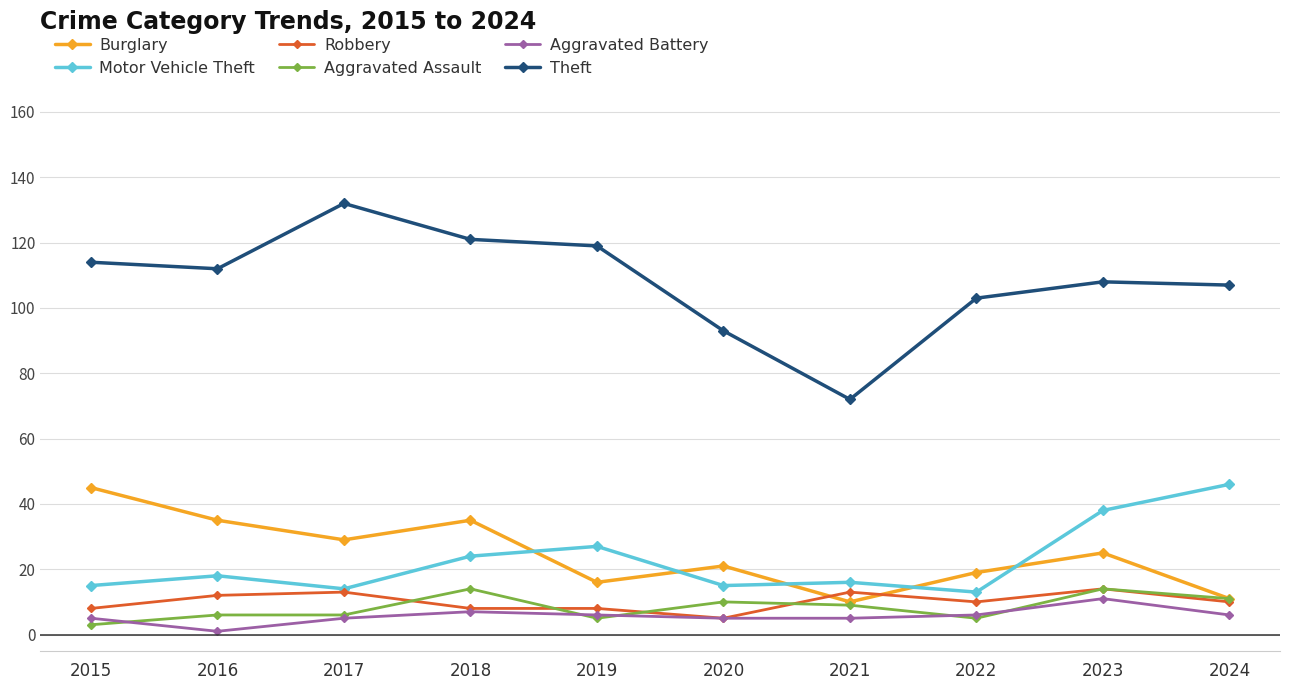

Where do Aggravated Assault and Robbery first cross each other?

2017 and 2018